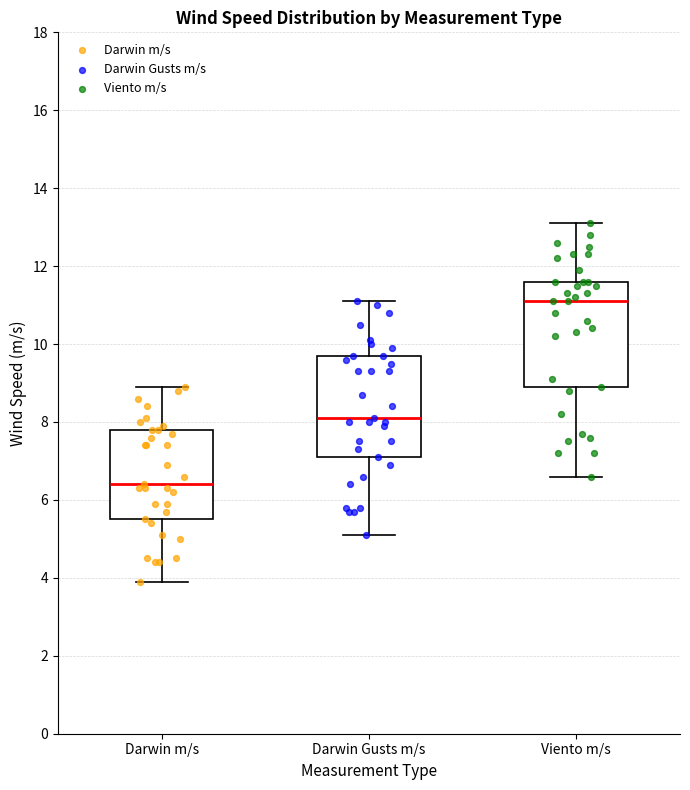

Reading left to right, transcribe this box plot: for each box, give where its median line is, the range the box spans, and where its two whiskers end, as read against the y-axis. The values are not printed on the chart, so give them approximately, as read against the axis.

Darwin m/s: median 6.4, box 5.6 to 7.8, whiskers 4.0 to 9.0
Darwin Gusts m/s: median 8.2, box 7.2 to 9.8, whiskers 5.2 to 11.2
Viento m/s: median 11.2, box 9.0 to 11.6, whiskers 6.6 to 13.2